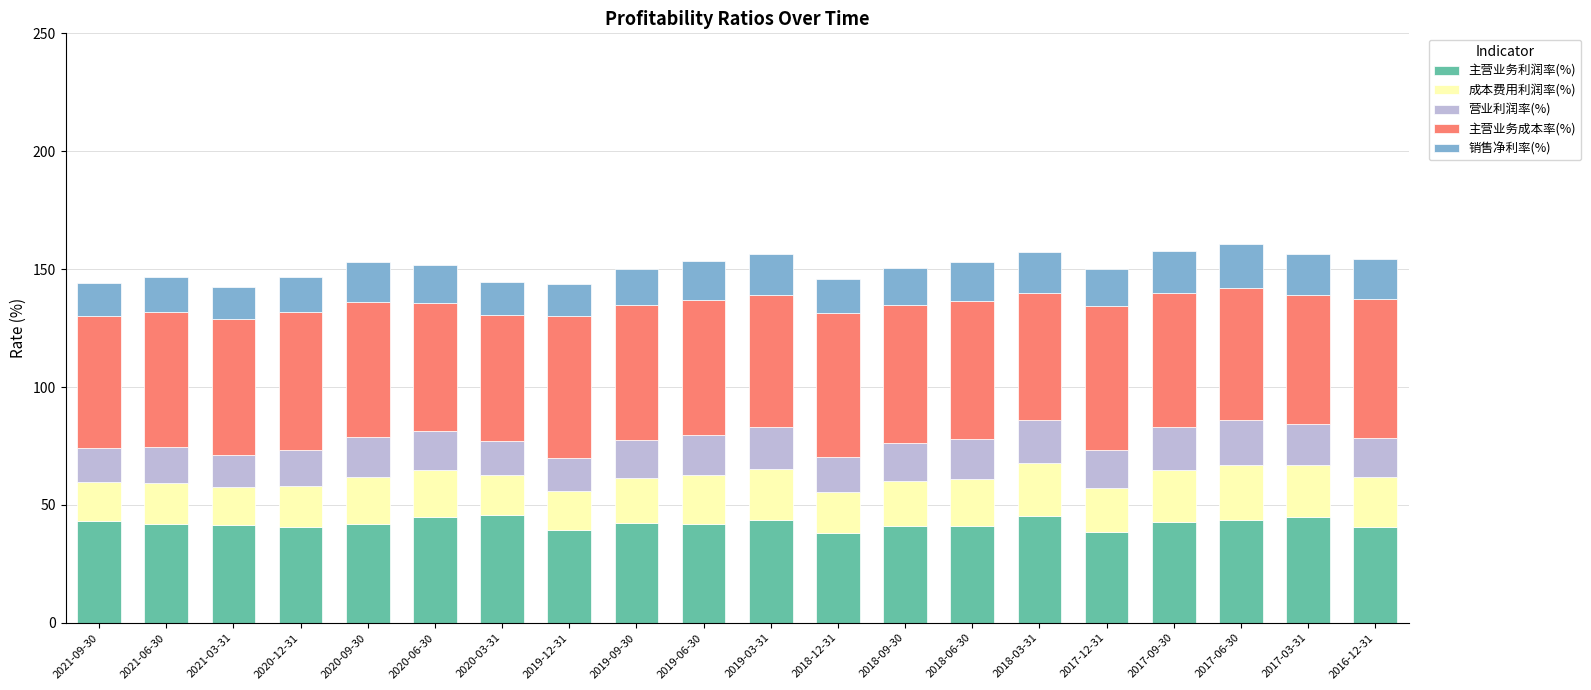

What is the sum of all 主营业务利润率(%) values?

842.8